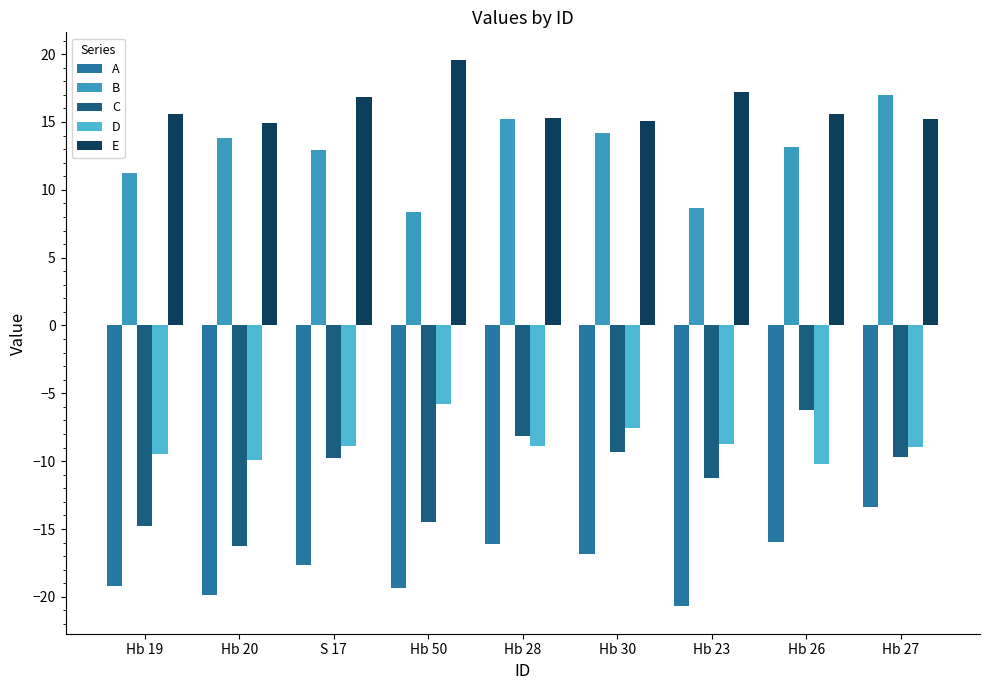

The value of A at Hb 28 is -26.7. True or false?

False